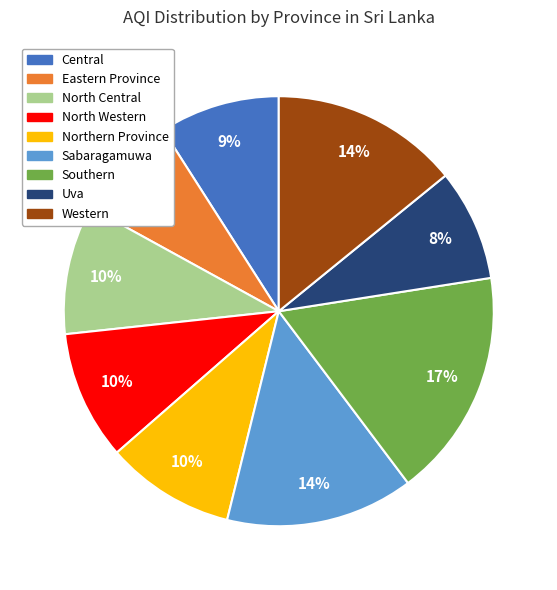

To the nearest percent, what is the difference between the largest and smallest slice percentages?

9%